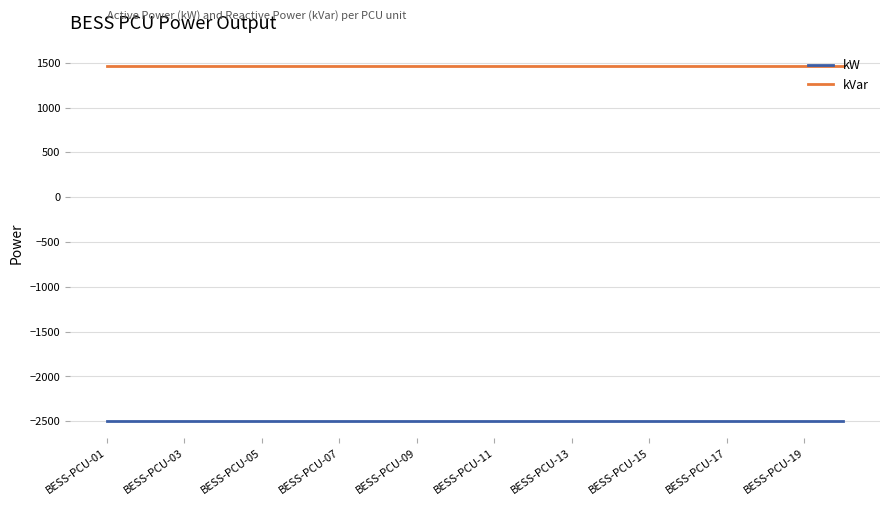

Which series has the largest total across all categories?

kVar